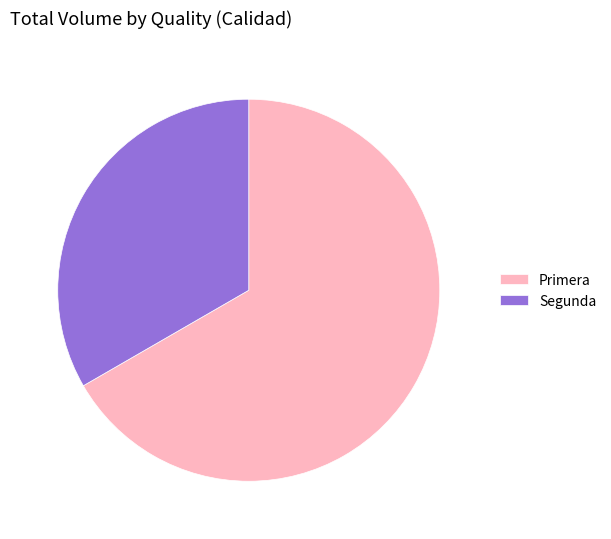

The Segunda slice represents 38% of the pie. True or false?

False